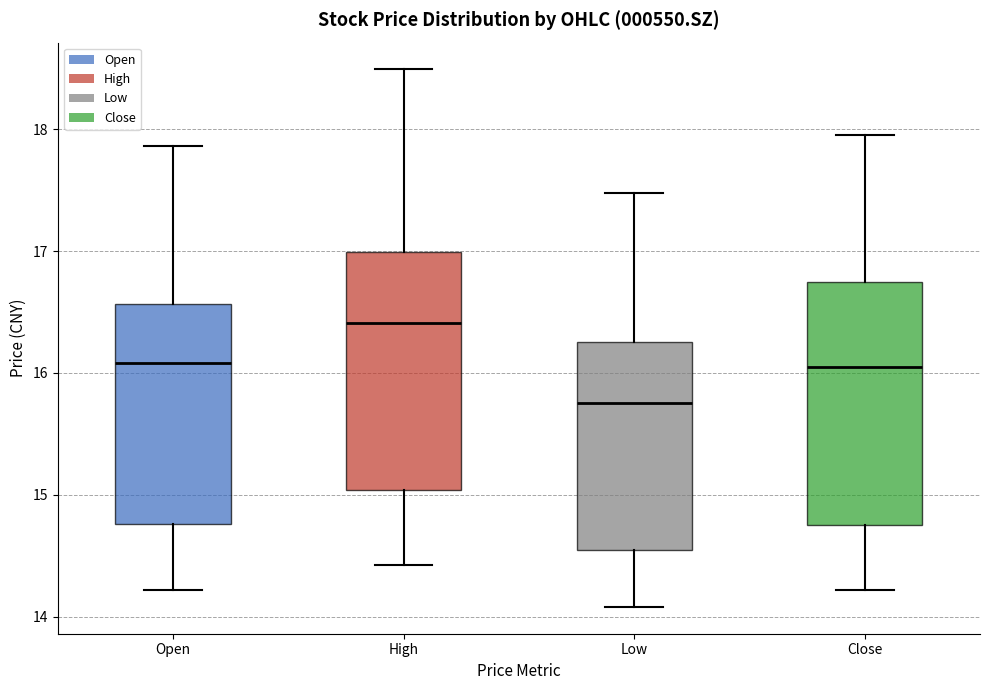

Reading left to right, read every box against the y-axis: the position of its median line, the range the box covers, and the ends of its whiskers. The values are not printed on the chart, so give them approximately, as read against the axis.

Open: median 16.1, box 14.8 to 16.6, whiskers 14.2 to 17.9
High: median 16.4, box 15.0 to 17.0, whiskers 14.4 to 18.5
Low: median 15.8, box 14.5 to 16.3, whiskers 14.1 to 17.5
Close: median 16.0, box 14.8 to 16.7, whiskers 14.2 to 18.0